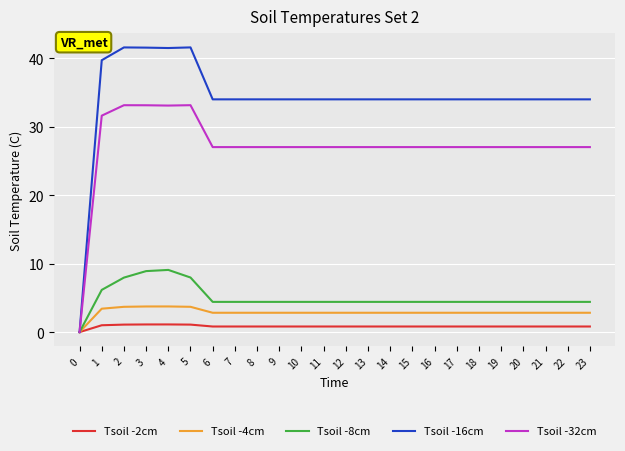

Which series has the largest range (max minus min)?

Tsoil -16cm